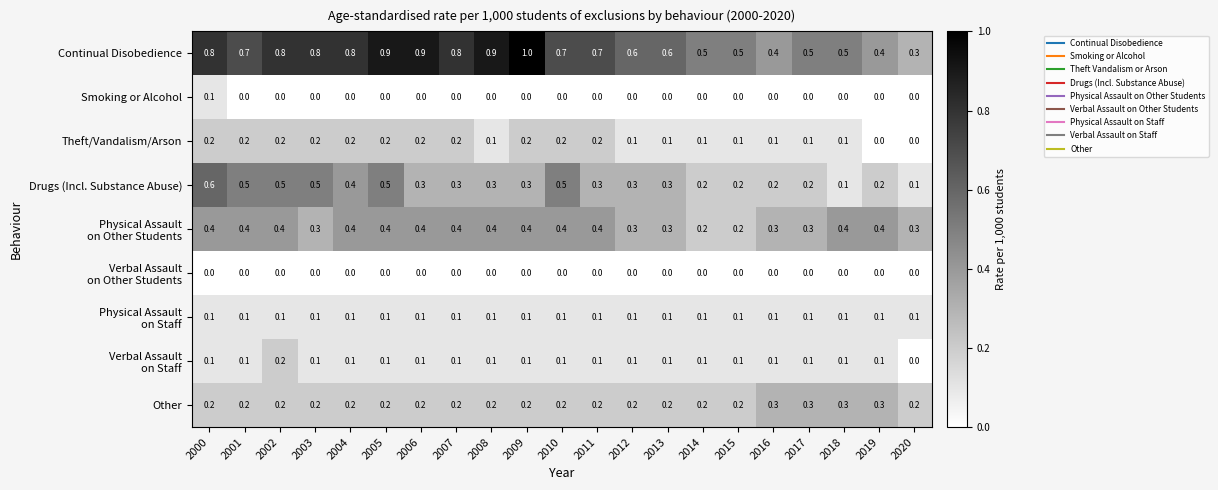

What is the difference between the highest and lowest values at 2004?

0.8